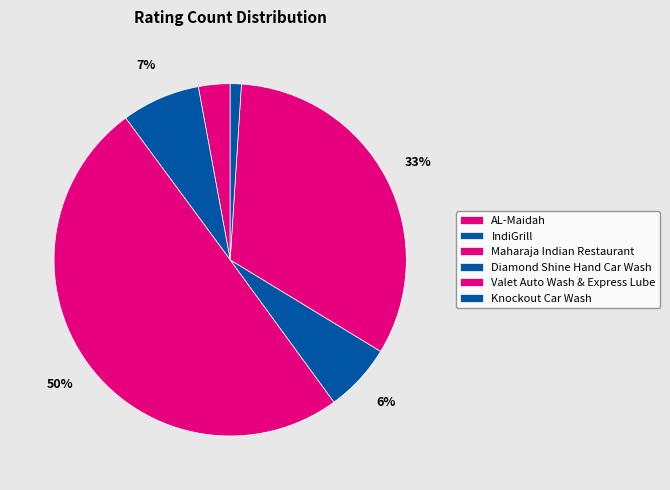

What is the change in value from Maharaja Indian Restaurant to Knockout Car Wash?

-624